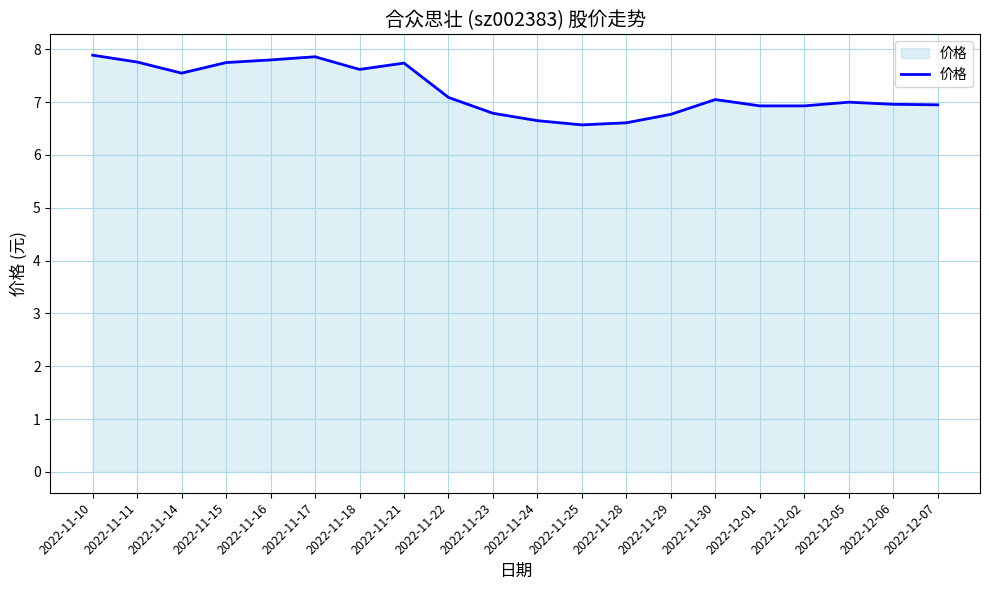

What position from the left is 2022-11-25?

12